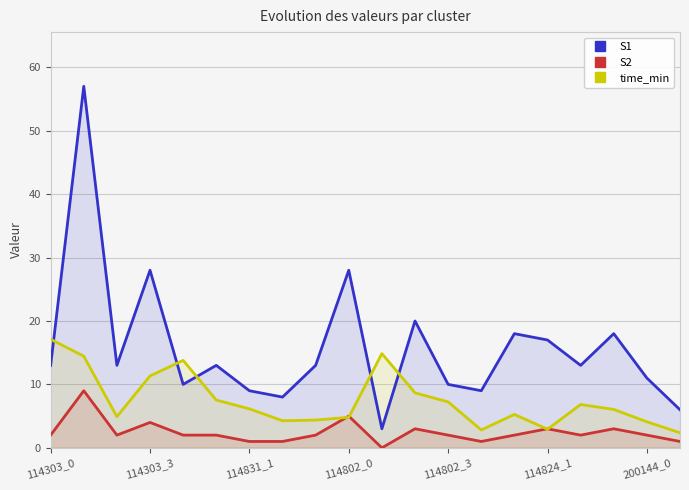

What is the sum of all time_min values?

149.9